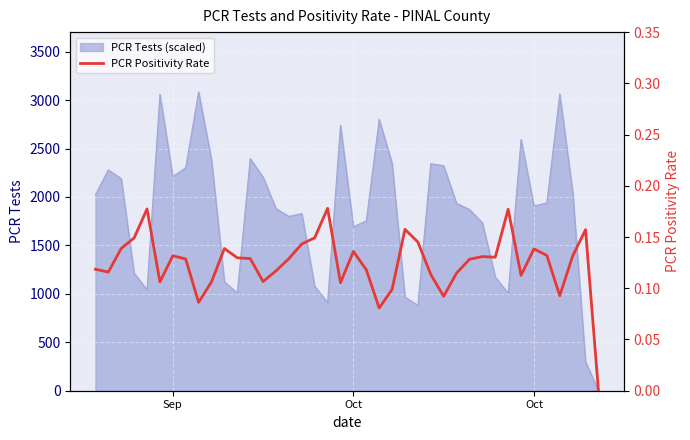

Count the values in the range 0 to 1.

40